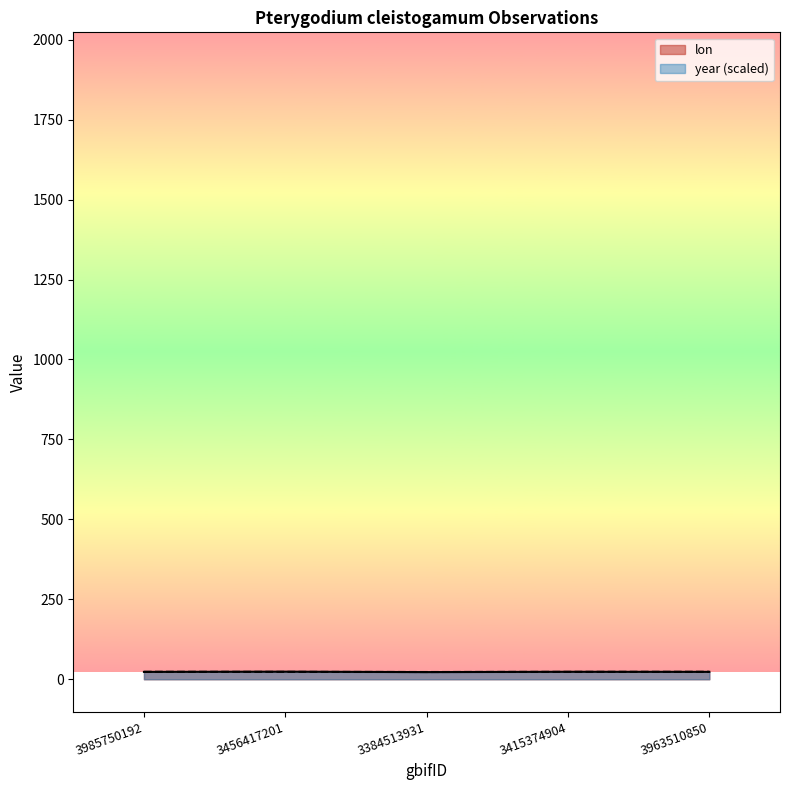

Between 3963510850 and 3456417201, which is larger?

3456417201